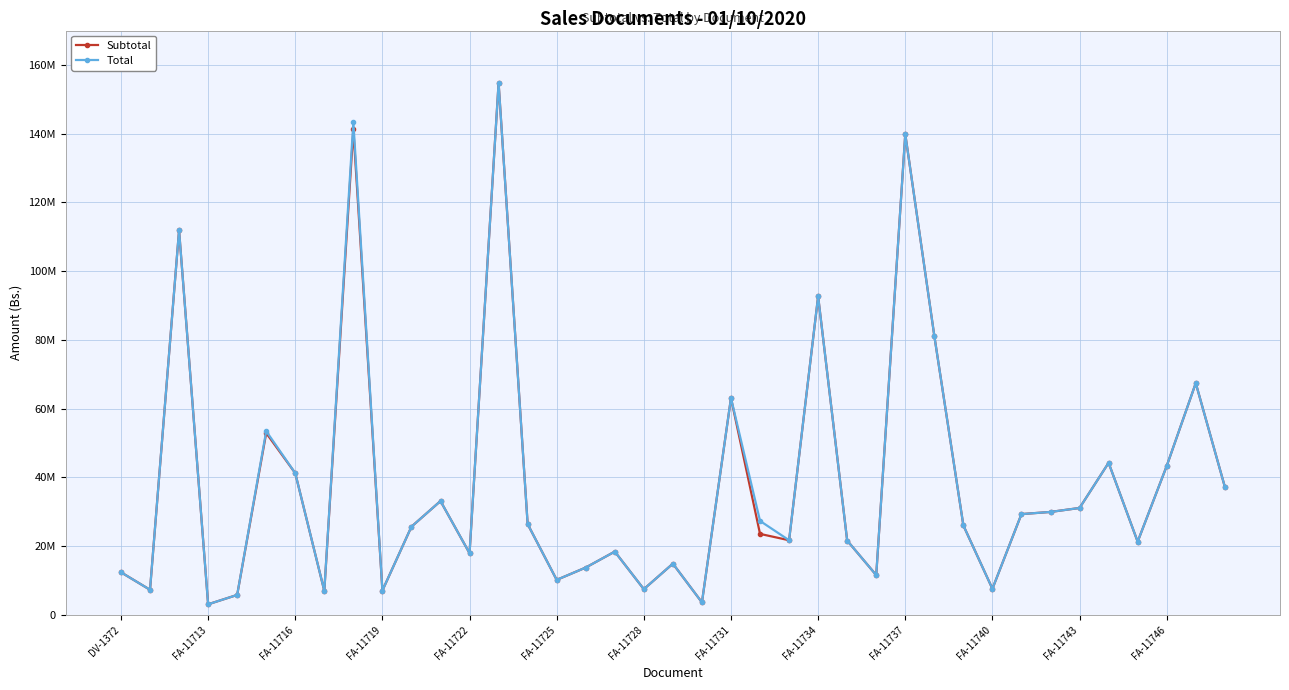

Reading left to right, list all the values displayed in this chart.

Subtotal: 12414598.0	7325699.0	111905326.0	3100825.0	5822660.0	52920745.5	41236665.0	7007003.0	141266263.5	7097444.0	25680860.4	33130716.0	17956176.0	154756300.0	26432085.0	10204605.1	13790272.0	18427787.8	7497751.4	14921267.8	3654990.0	63099891.5	23580582.0	21729069.0	92680420.0	21633000.0	11587235.5	139876516.0	81173967.0	26039075.5	7611287.8	29339265.3	29966442.2	31122000.0	44256166.2	21314226.0	43331501.0	67436095.6	37300986.0
Total: 12414598.0	7325699.0	111905326.0	3100825.0	5822660.0	53475448.6	41236665.0	7007003.0	143355186.0	7097444.0	25680860.4	33130716.0	17956176.0	154756300.0	26432085.0	10204605.1	13790272.0	18427787.8	7497751.4	14921267.8	3654990.0	63099891.5	27353475.1	21729069.0	92680420.0	21633000.0	11587235.5	139876516.0	81173967.0	26039075.5	7611287.8	29339265.3	29966442.2	31122000.0	44256166.2	21314226.0	43331501.0	67436095.6	37300986.0